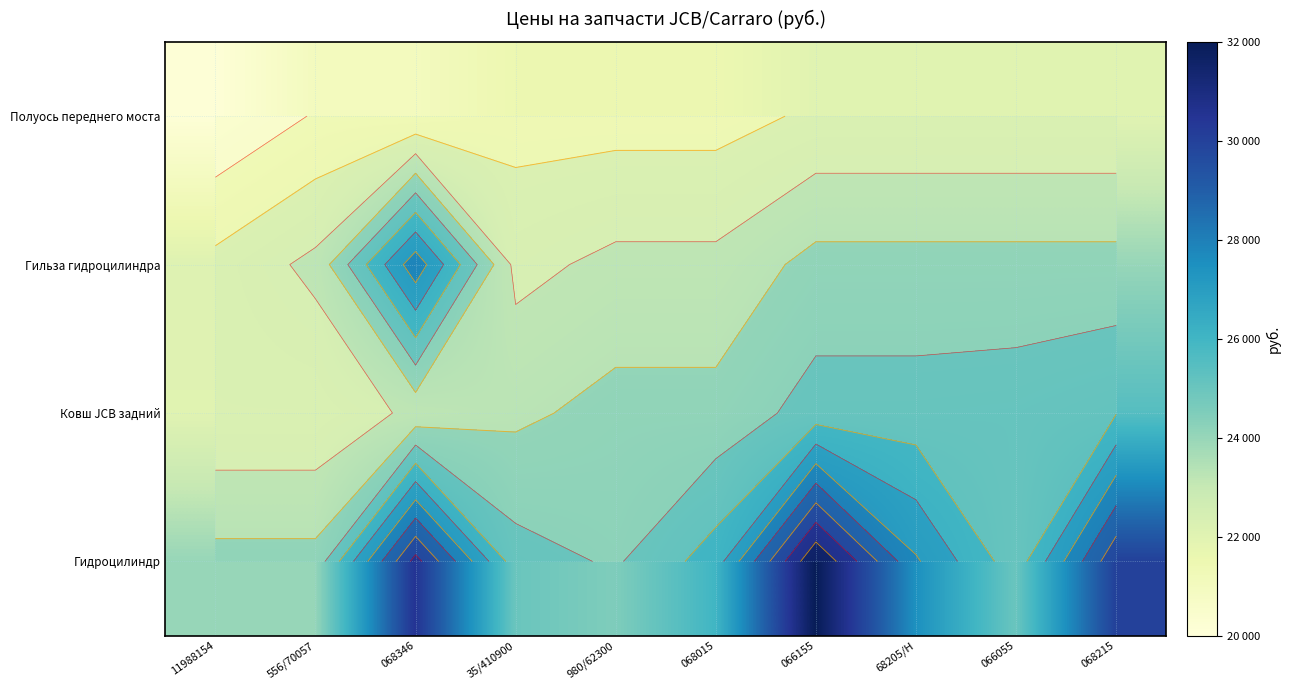

How many distinct data groups are displayed?

4